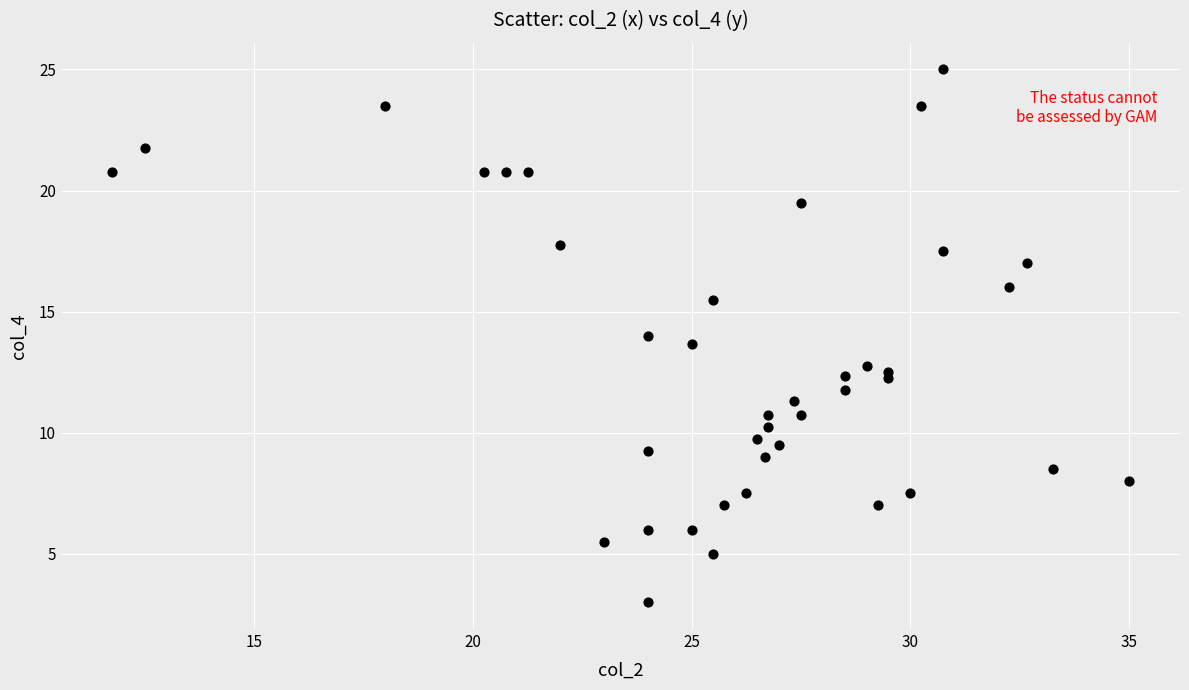

What is the range of X values (max minus min)?

23.2